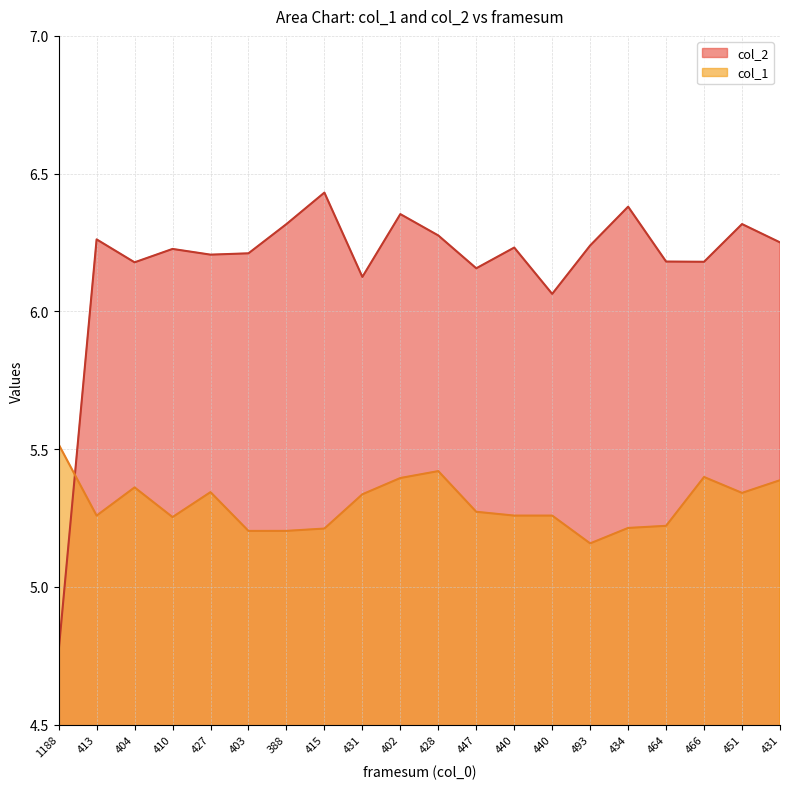

Which series has the largest total across all categories?

col_2